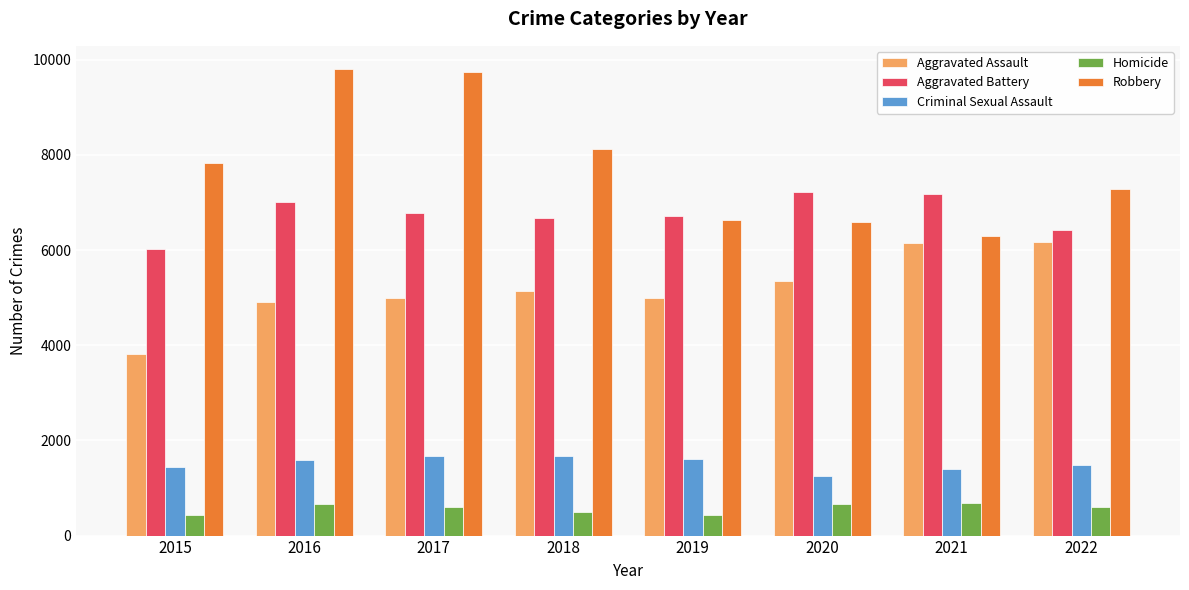

What is the value of the Aggravated Assault bar at the 5th from the left?

4993